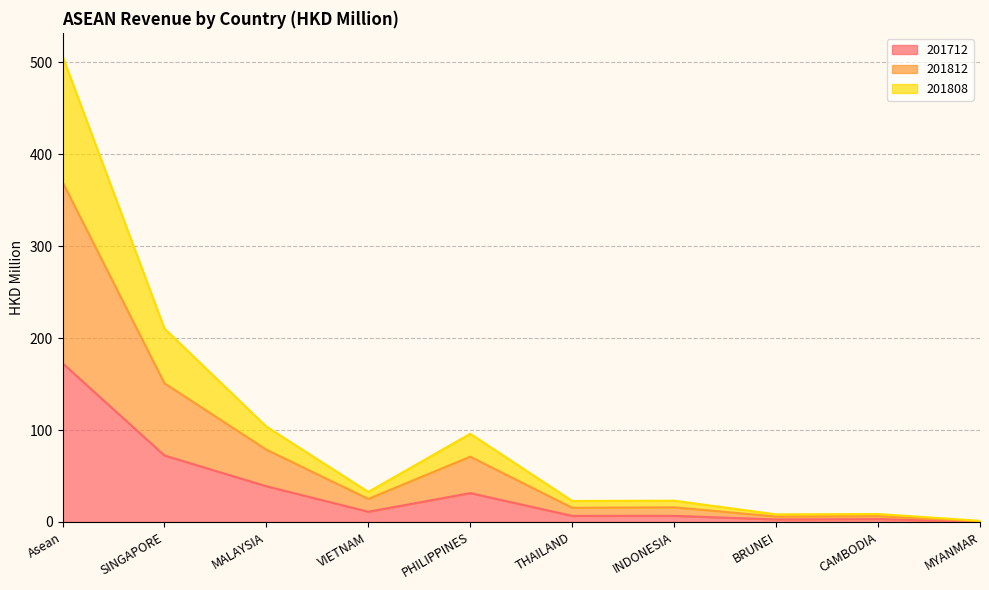

Read the 201812 value at Asean.

369.7